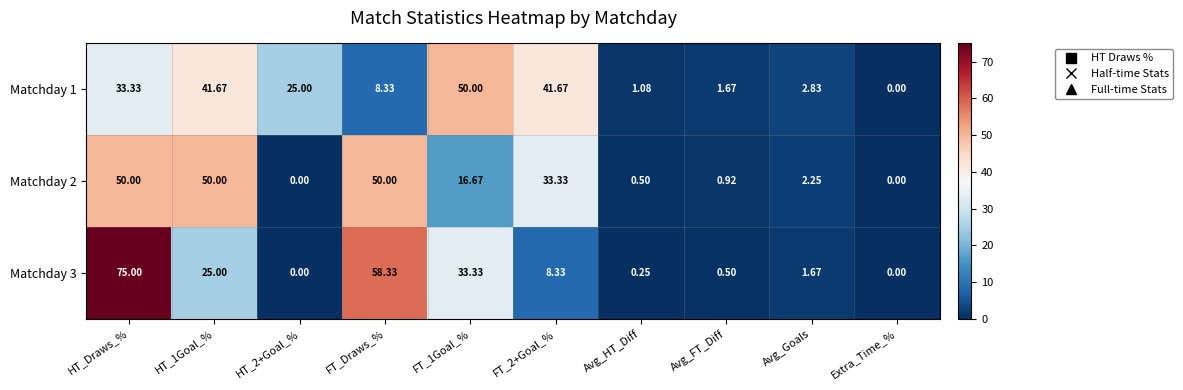

Which label corresponds to the largest value in the chart?

HT_Draws_%